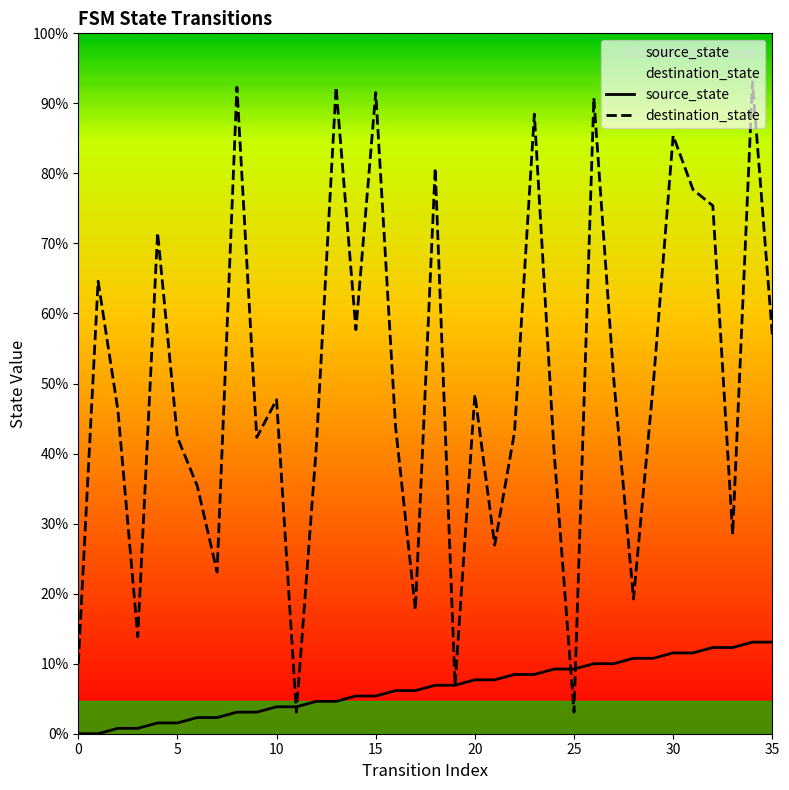

Reading left to right, what are all the values shown in this chart?

source_state: 0	0	1	1	2	2	3	3	4	4	5	5	6	6	7	7	8	8	9	9	10	10	11	11	12	12	13	13	14	14	15	15	16	16	17	17
destination_state: 13	84	60	18	93	55	46	30	120	55	62	4	53	120	75	119	57	23	105	9	63	35	56	115	52	4	118	66	25	65	111	101	98	37	121	74